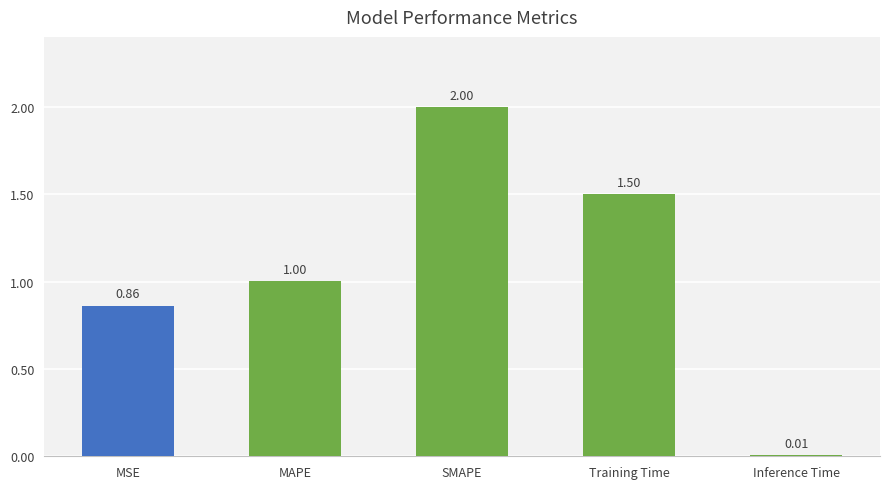

Approximately how many times larger is the value at MSE compared to SMAPE?

0.4